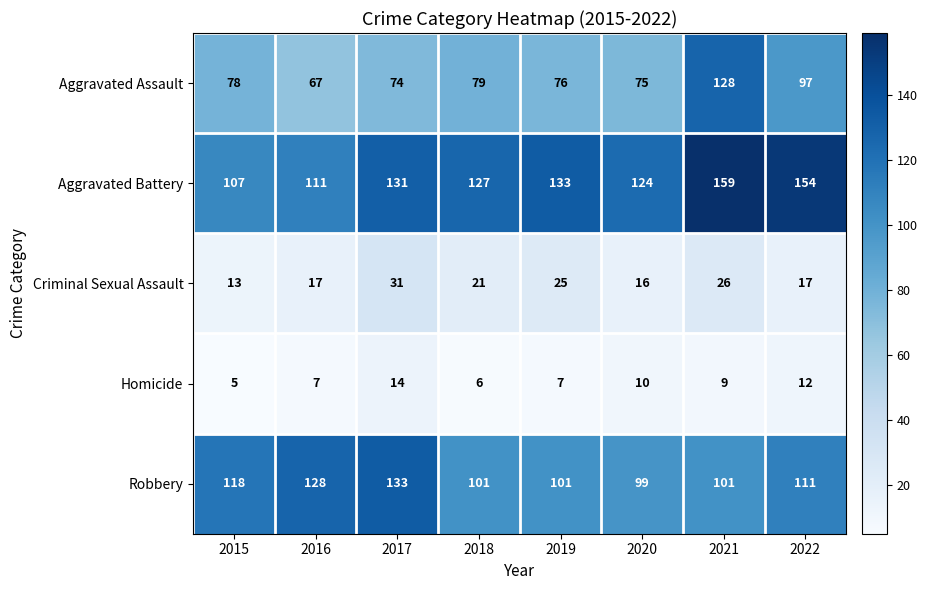

List the series in order of their peak value, lowest first.

Homicide, Criminal Sexual Assault, Aggravated Assault, Robbery, Aggravated Battery